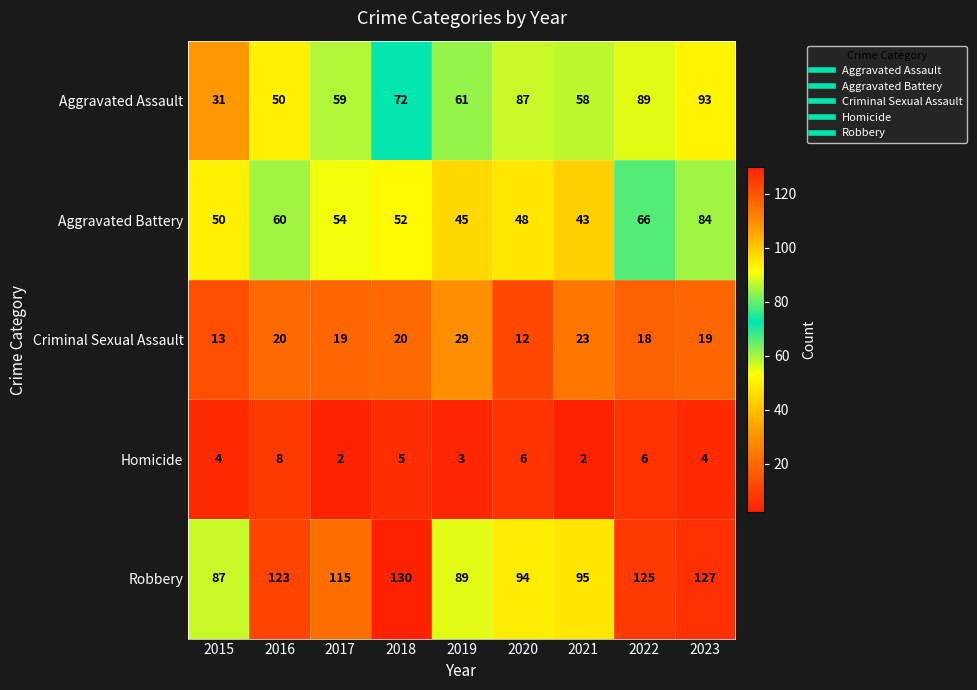

What is the sum of all Aggravated Assault values?

600